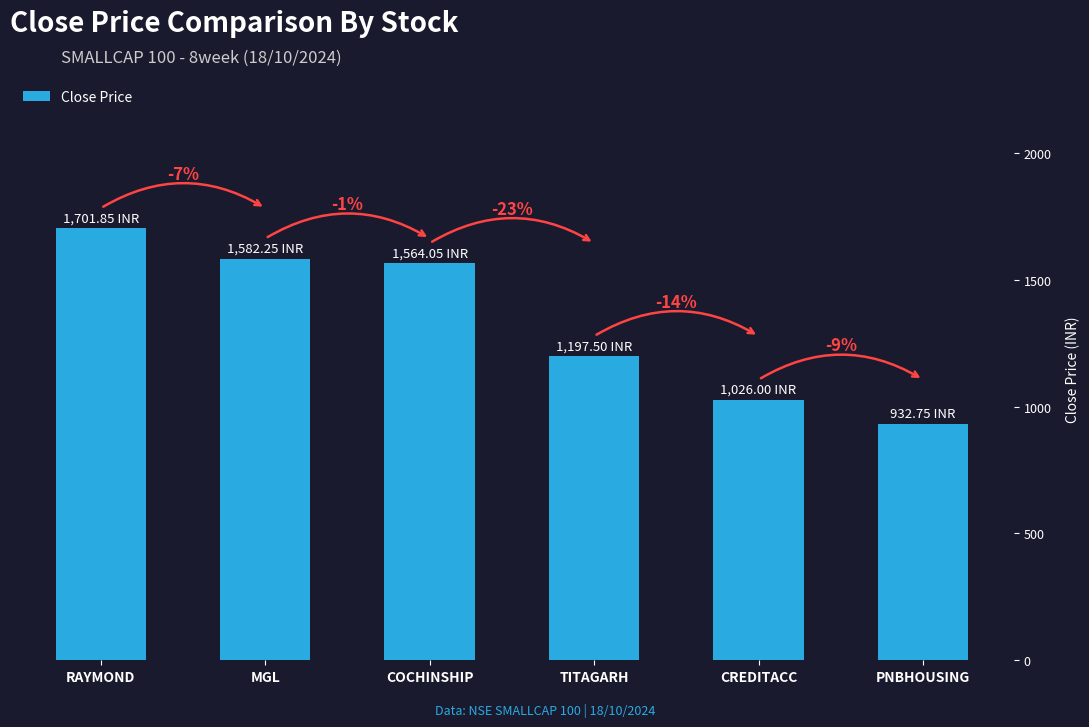

What is the change in value from CREDITACC to PNBHOUSING?

-93.2